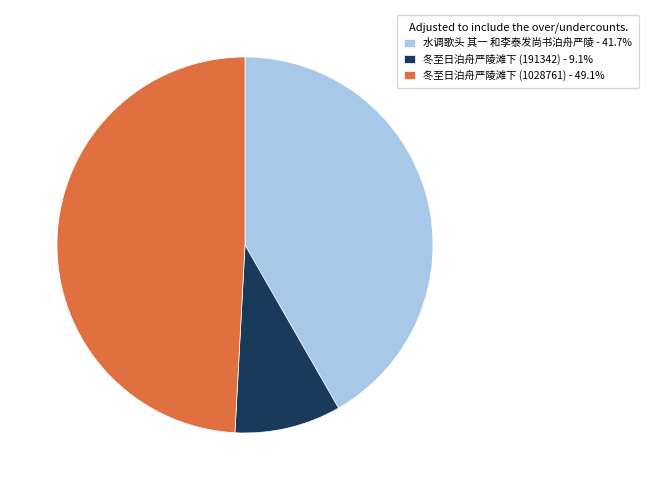

What is the ratio of the value at 冬至日泊舟严陵滩下 (1028761) - 49.1% to the value at 水调歌头 其一 和李泰发尚书泊舟严陵 - 41.7%?

1.2